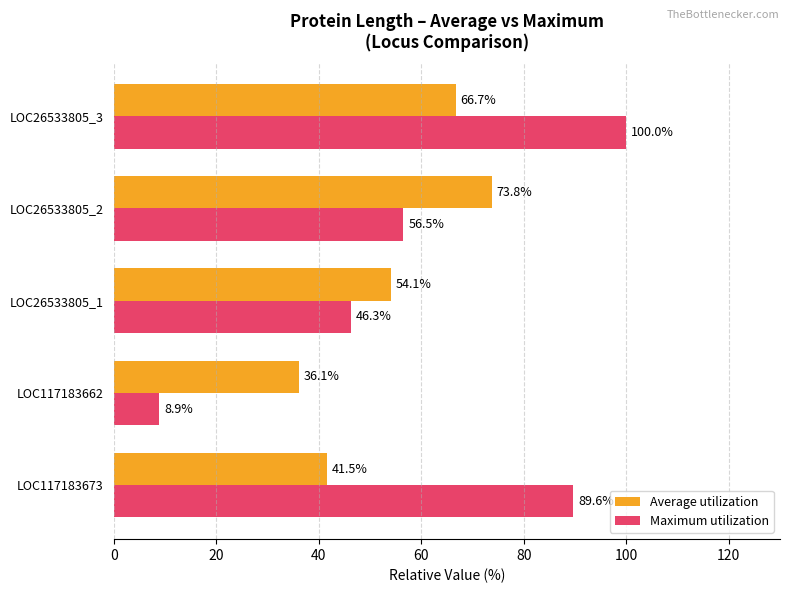

At which label is Maximum utilization closest to 54?

LOC26533805_2